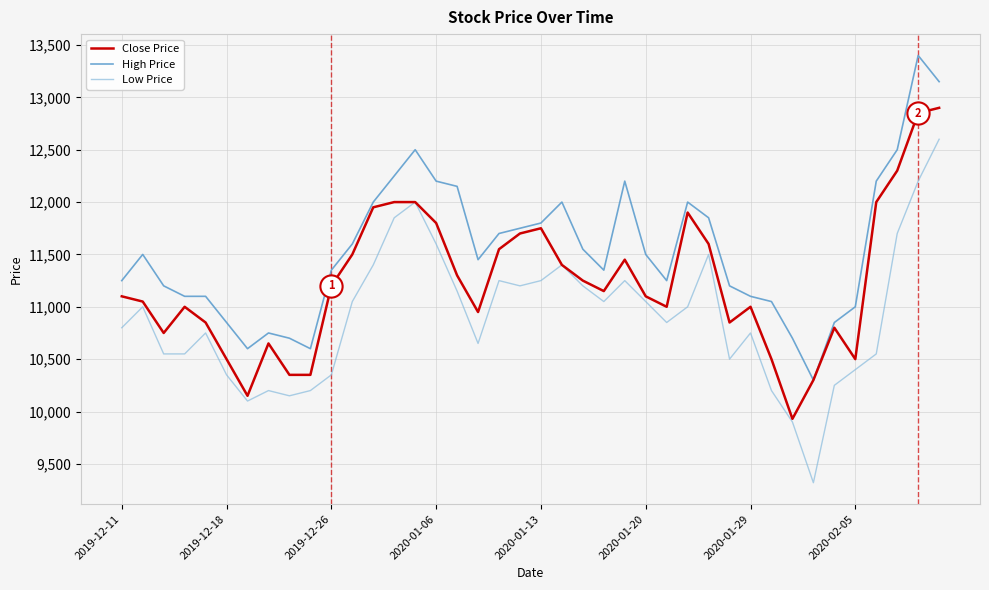

Which series has the largest total across all categories?

High Price